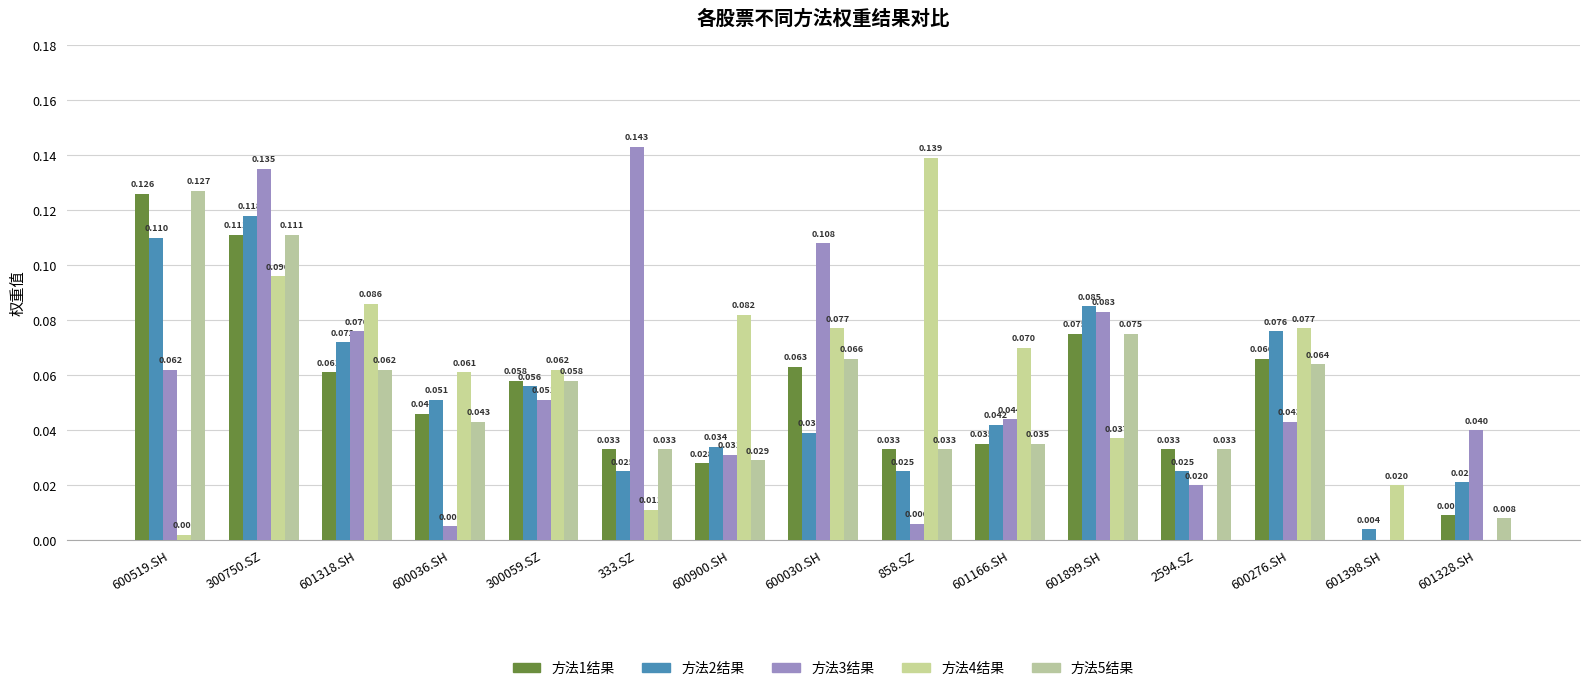

What is the label of the 5th bar from the right?

601899.SH